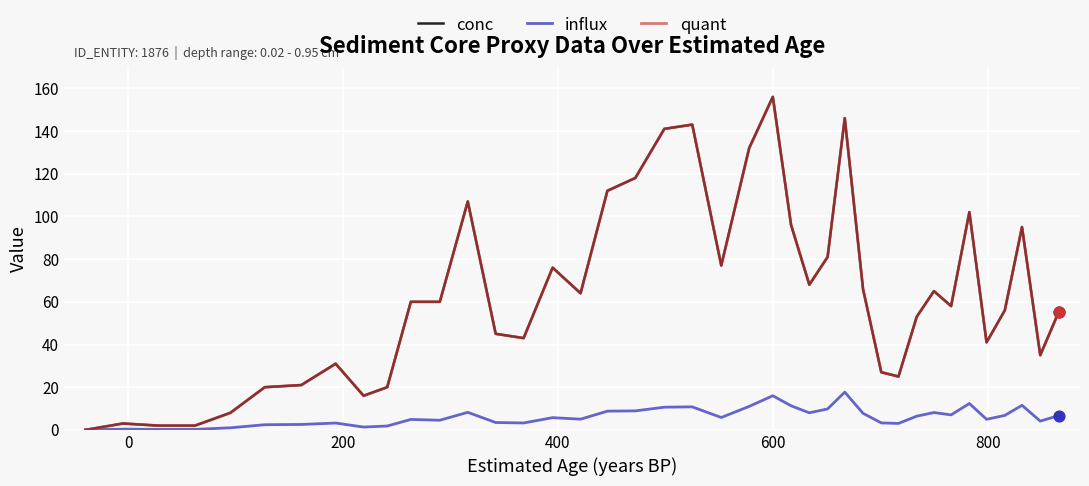

Does the chart have visible grid lines?

Yes